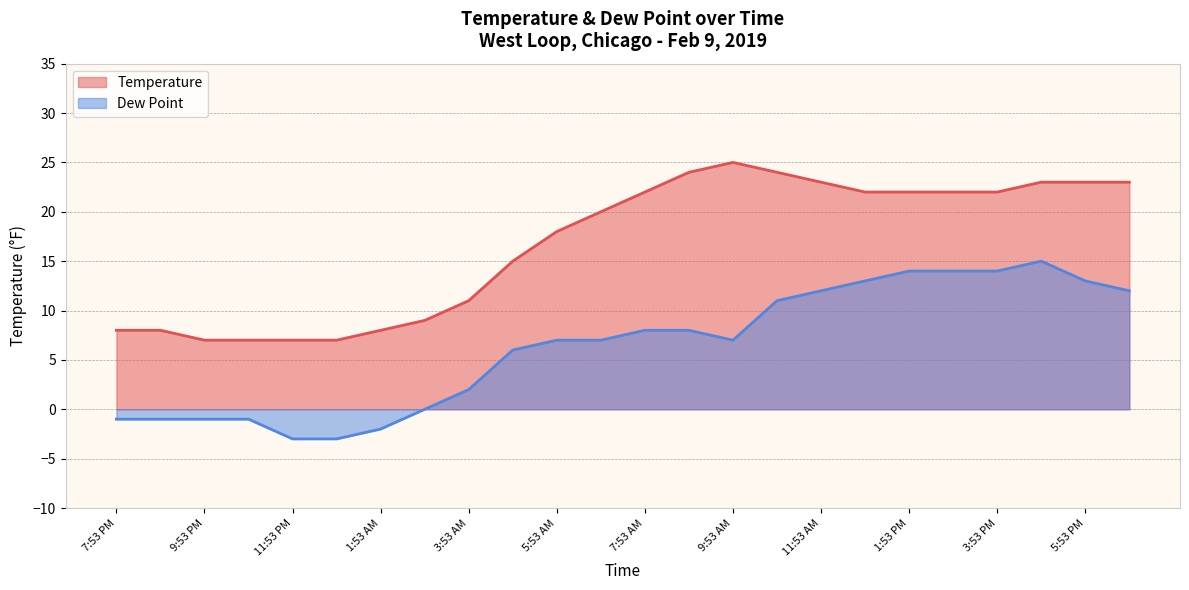

How many interior local valleys does the Dew Point series have?

1